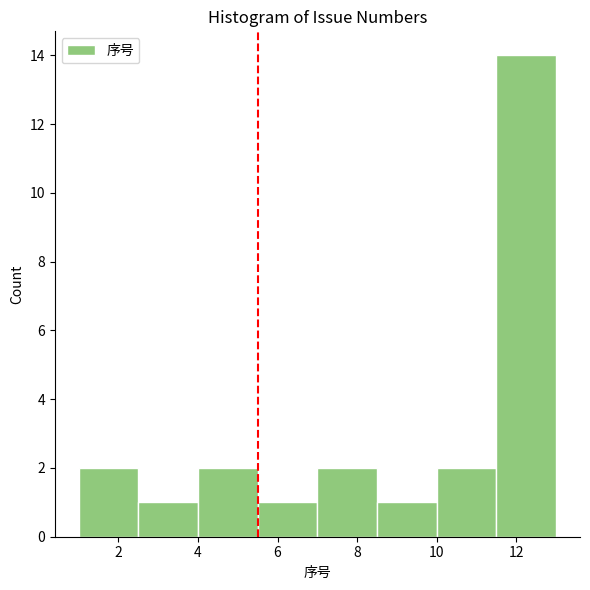

Reading left to right, transcribe this chart: for each bar, give the range it covers on the x-axis and its height. Neither the bar edges nor the heights are printed on the chart, so give them approximately, as read against the axes.

1.0 to 2.5: 2
2.5 to 4.0: 1
4.0 to 5.5: 2
5.5 to 7.0: 1
7.0 to 8.5: 2
8.5 to 10.0: 1
10.0 to 11.5: 2
11.5 to 13.0: 14